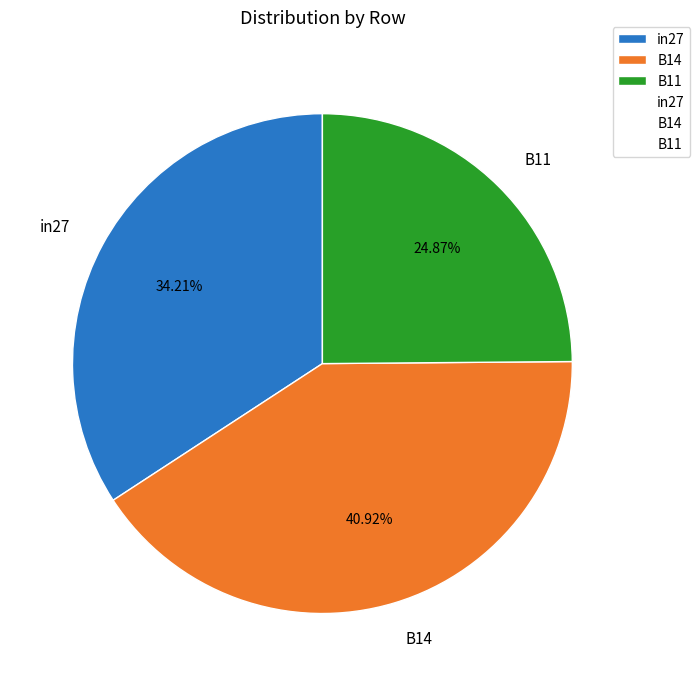

To the nearest percent, what is the average slice percentage?

33%